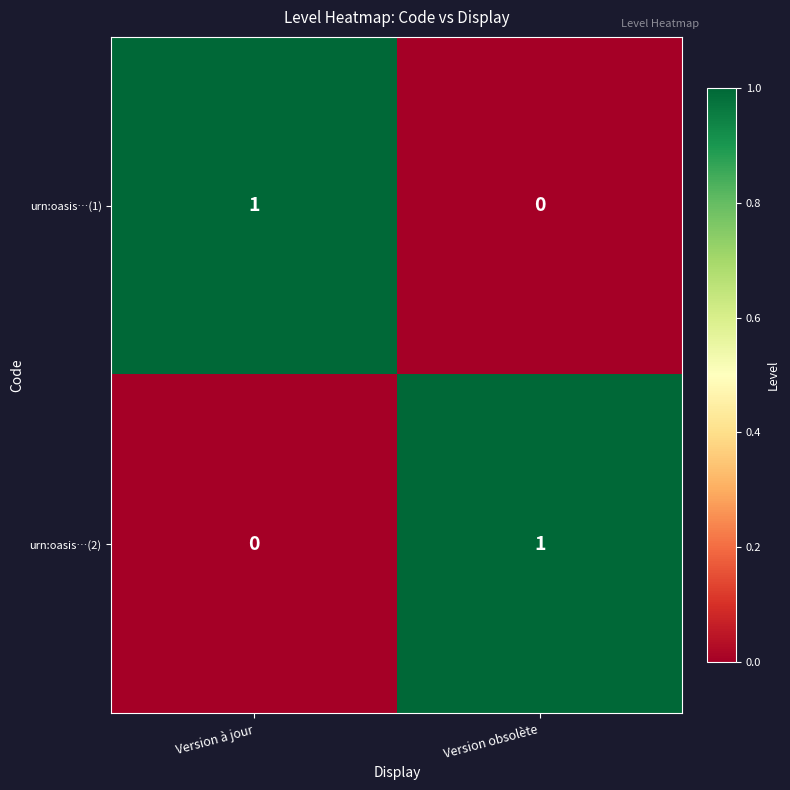

At which label does urn:oasis…(2) reach its minimum?

Version à jour